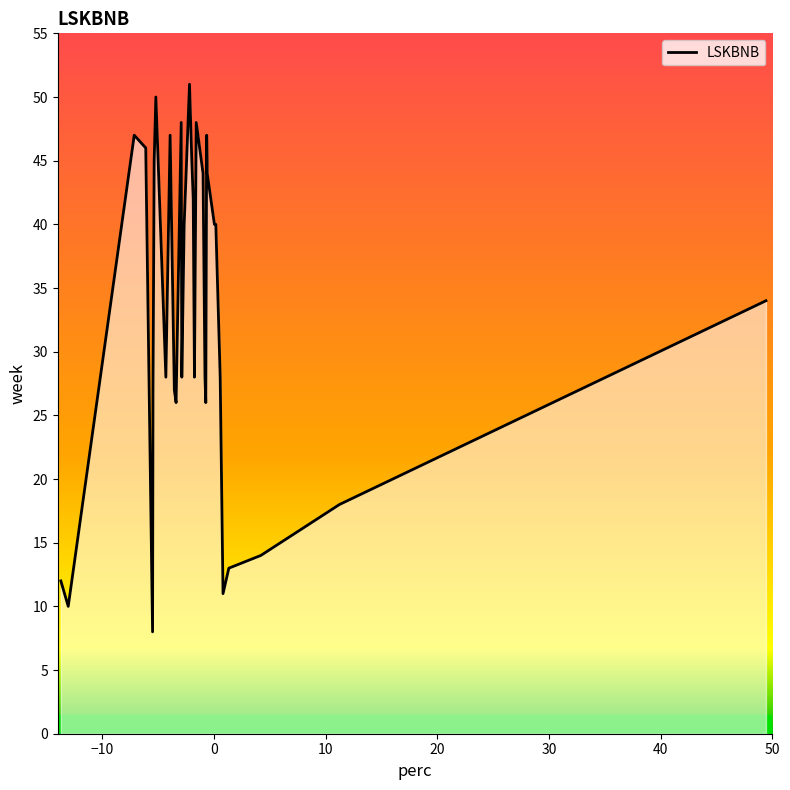

What is the difference between the maximum and minimum values?

43